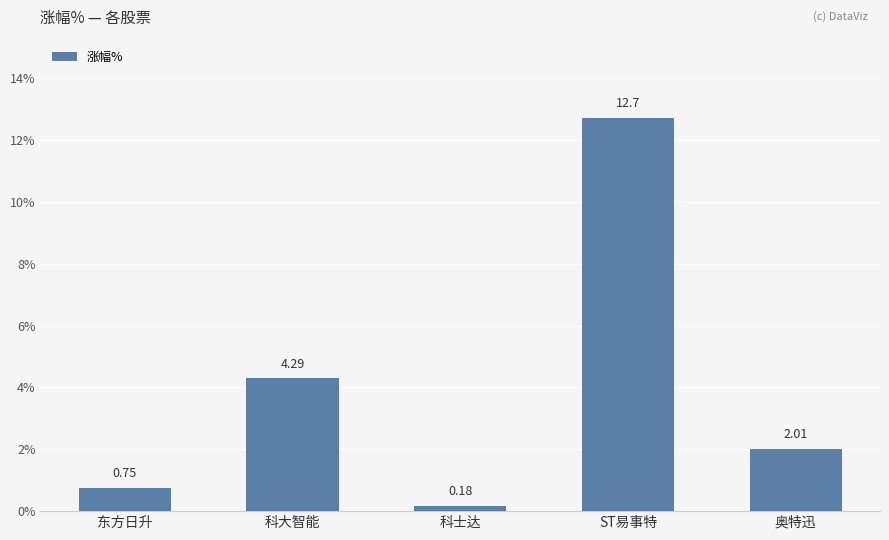

Between 奥特迅 and 东方日升, which is larger?

奥特迅